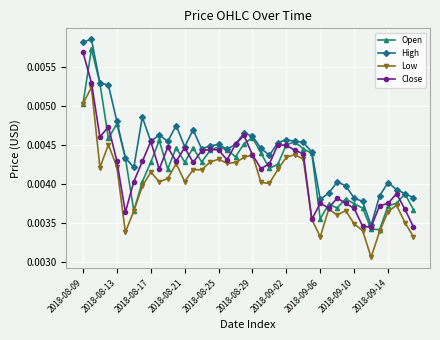

Which series has the largest total across all categories?

High